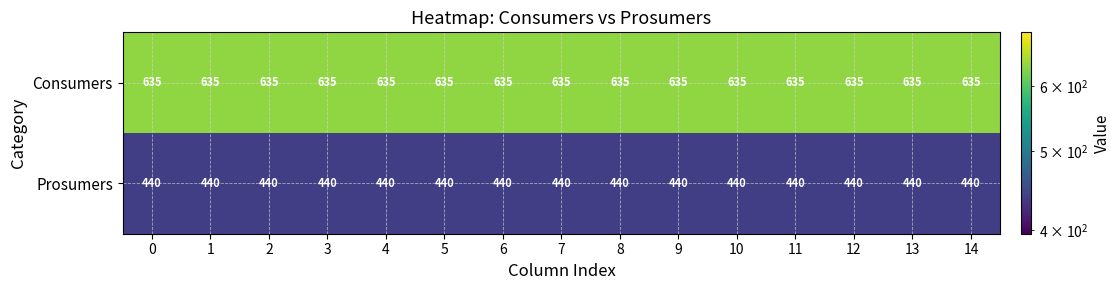

True or false: Prosumers has a value of 440 at 13.

True